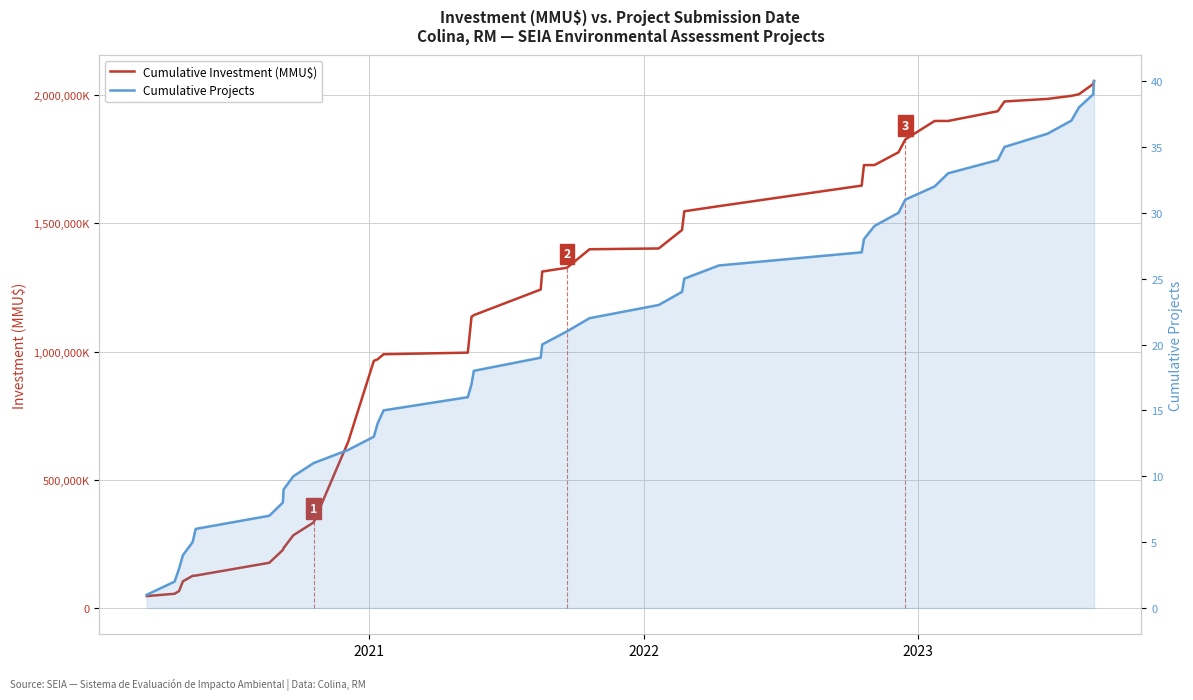

True or false: Cumulative Projects and Cumulative Investment (MMU$) cross at least once.

False